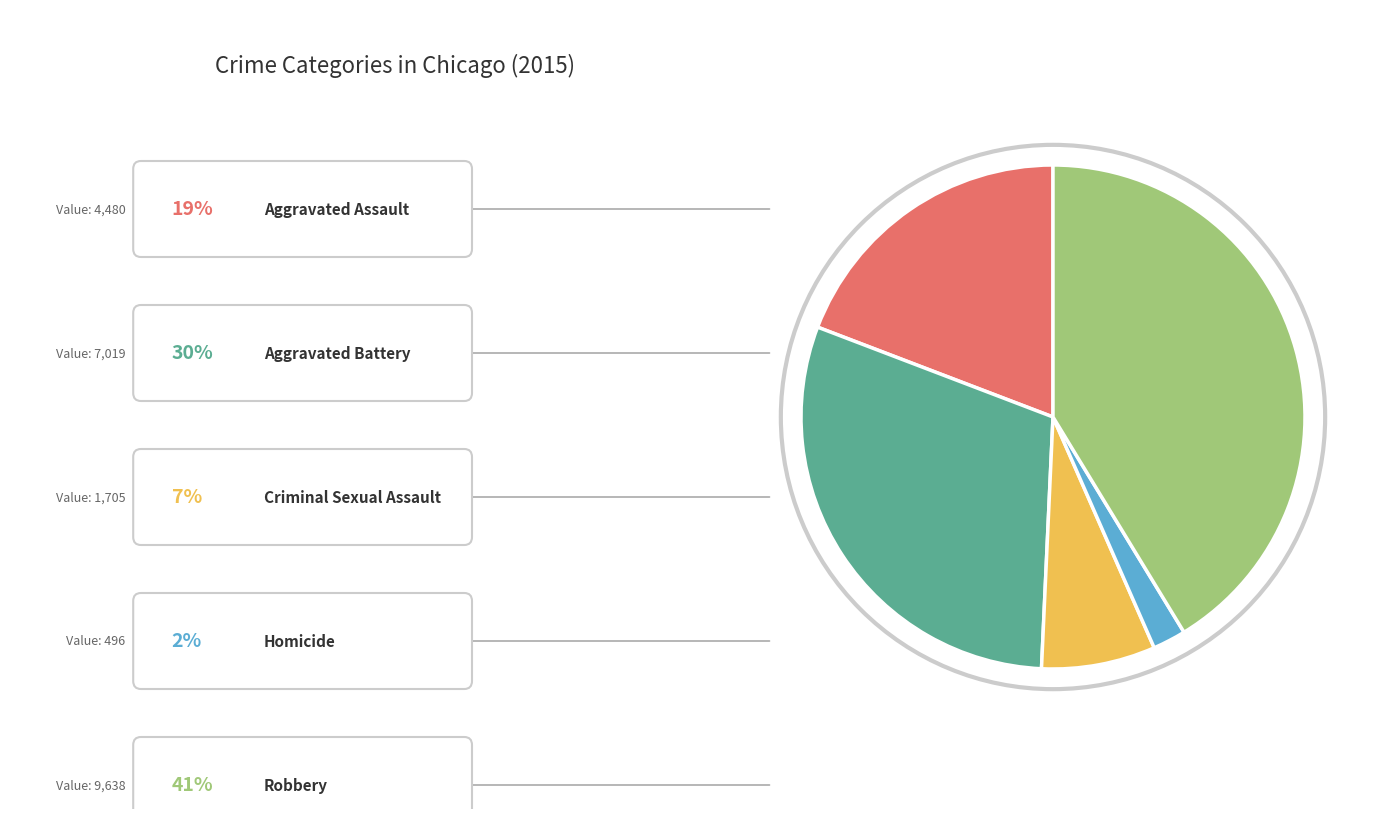

Is there any slice that represents more than half of the pie?

No